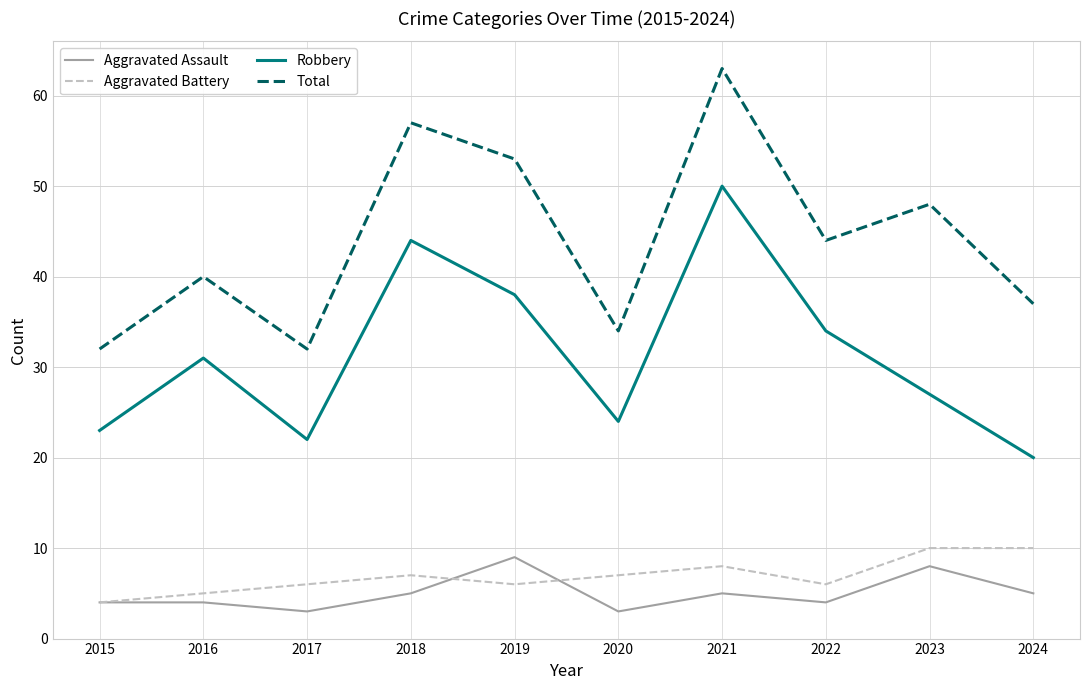

How many categories are shown in the chart?

10